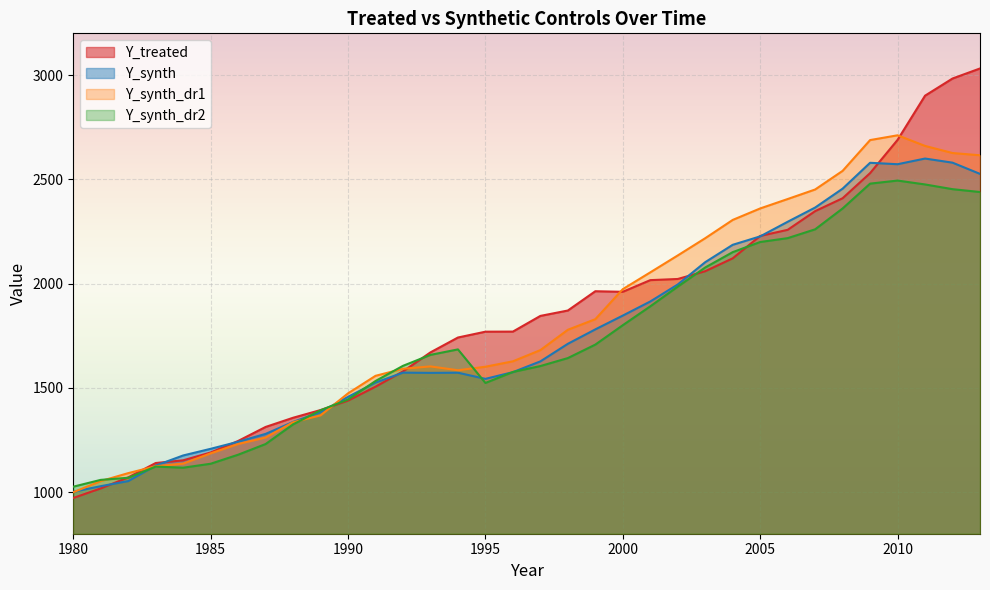

What is the value of the Y_synth_dr2 point at the 20th from the left?

1707.1